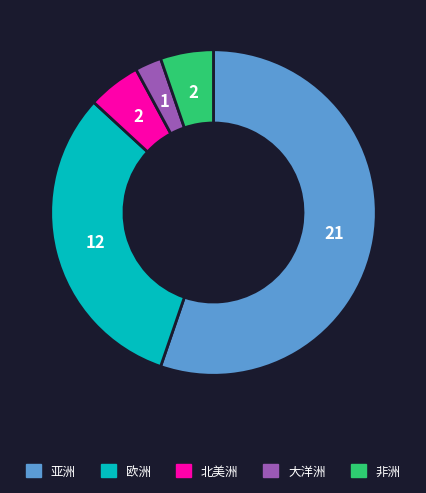

Count the number of slices in the pie.

5